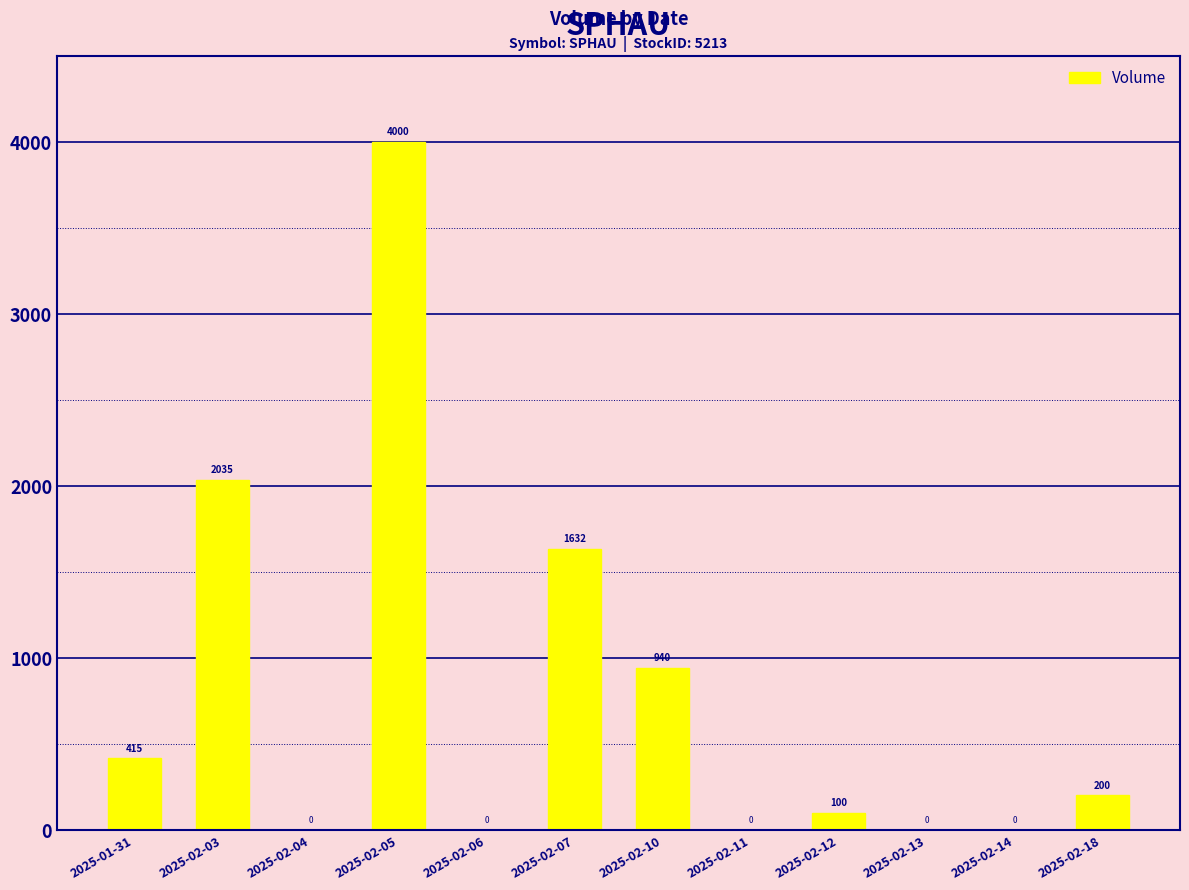

How many values are above zero?

7